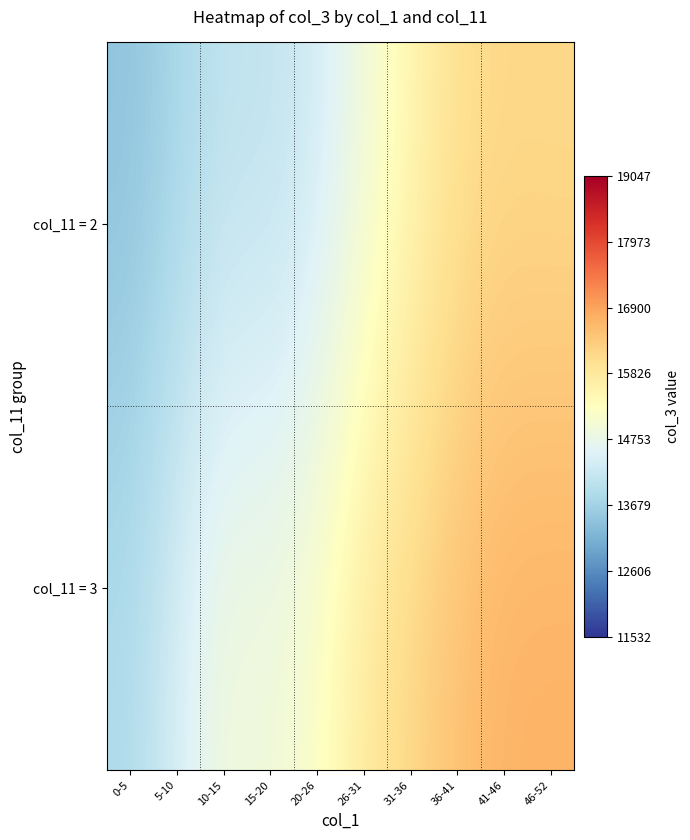

Reading left to right, extract all data points from this chart.

col_11 = 2: 0-5=13429.0	5-10=13754.8	10-15=14092.7	15-20=14083.8	20-26=14339.9	26-31=14896.5	31-36=15493.5	36-41=16006.3	41-46=16137.7	46-52=16118.7
col_11 = 3: 0-5=13847.7	5-10=14438.8	10-15=14956.1	15-20=14911.1	20-26=15189.7	26-31=15814.9	31-36=16186.4	36-41=16497.2	41-46=16695.9	46-52=16713.0